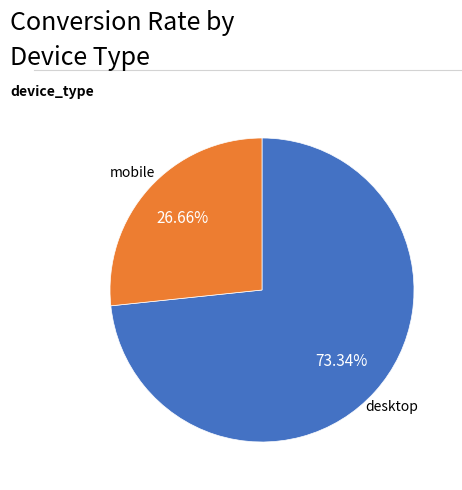

How many slices are in this pie chart?

2